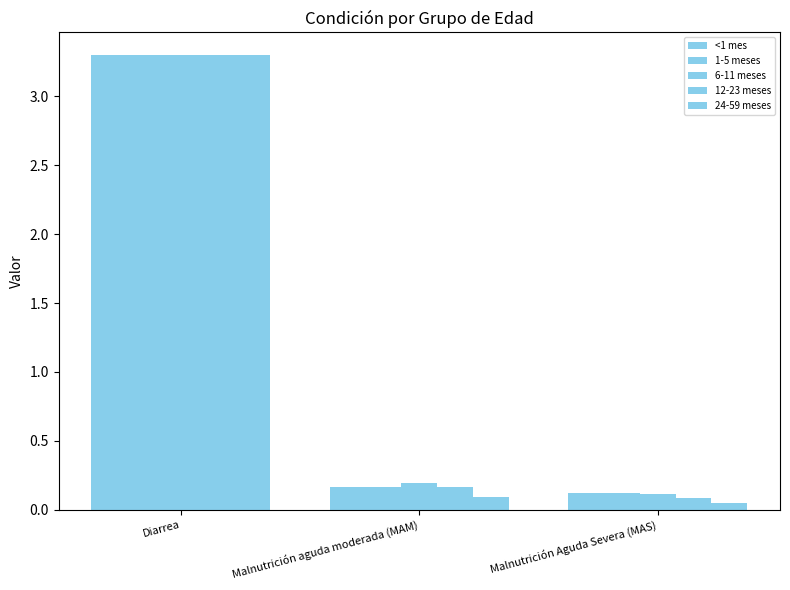

Between Malnutrición aguda moderada (MAM) and Malnutrición Aguda Severa (MAS), which series saw the biggest shift?

6-11 meses